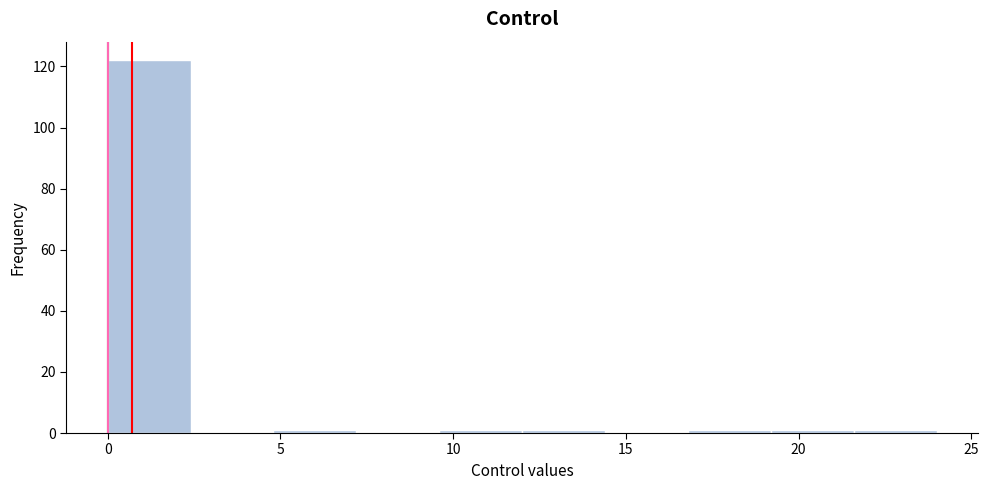

How tall is the bar that spans 0.0 to 2.4 on the x-axis? Neither the bar edges nor the heights are printed on the chart, so give them approximately, as read against the axes.

122